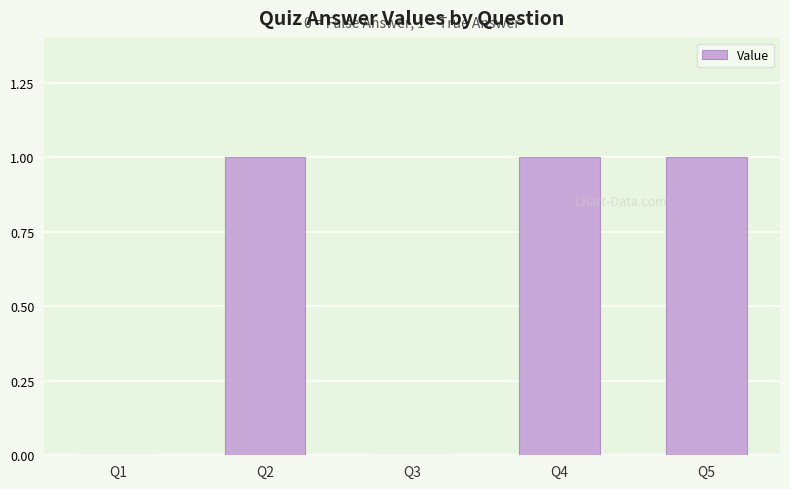

The value at Q1 is -1. True or false?

False